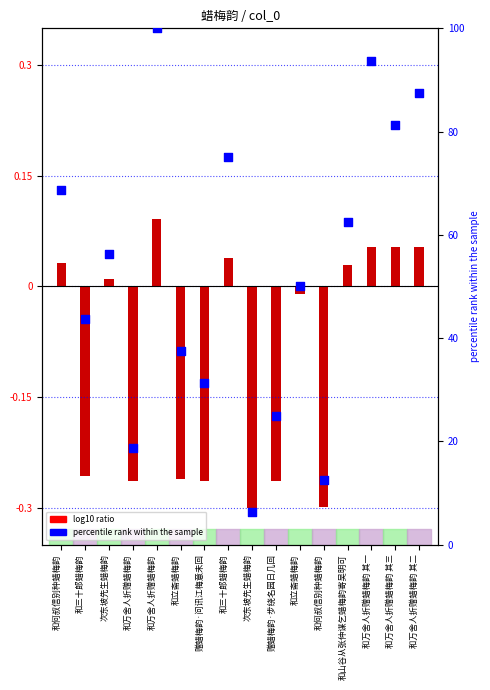

Is the value of log10 ratio at 和万舍人折赠蜡梅韵 greater than the value of percentile rank within the sample at 和三十郎蜡梅韵?

No